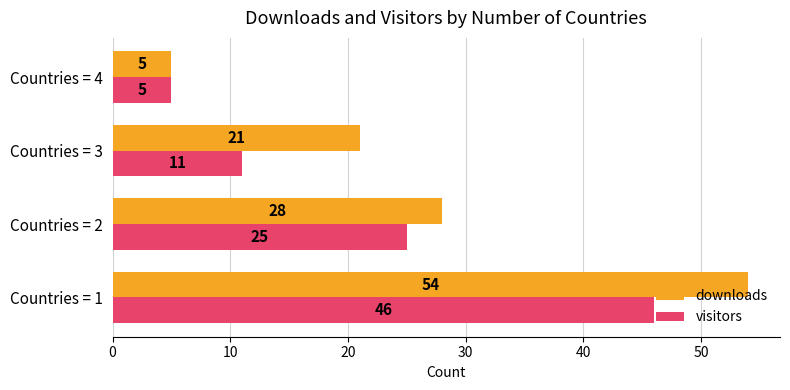

Is the value of visitors at Countries = 4 greater than the value of downloads at Countries = 1?

No